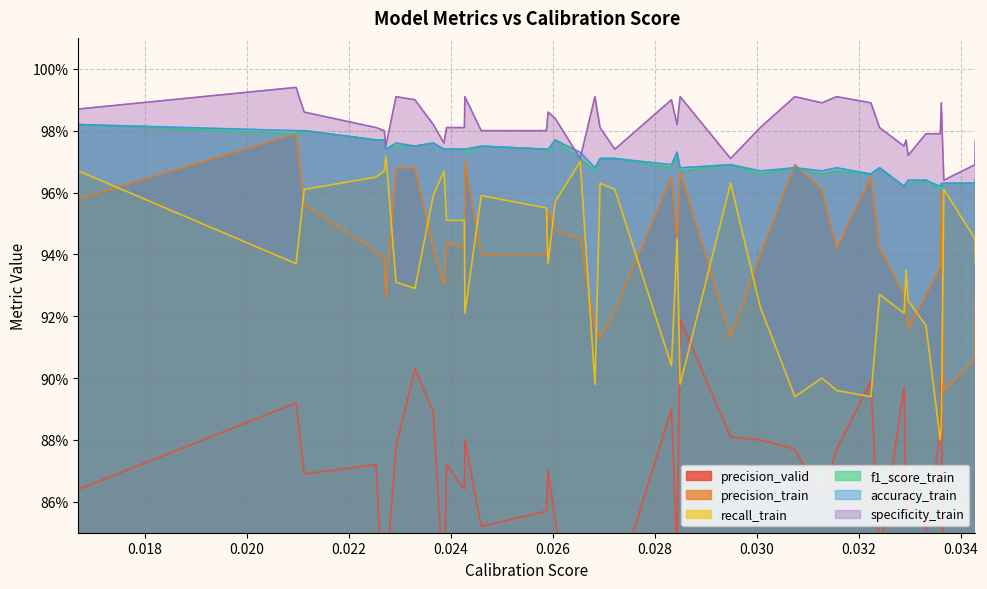

True or false: precision_train has a value of 0.5 at 0.028.

False